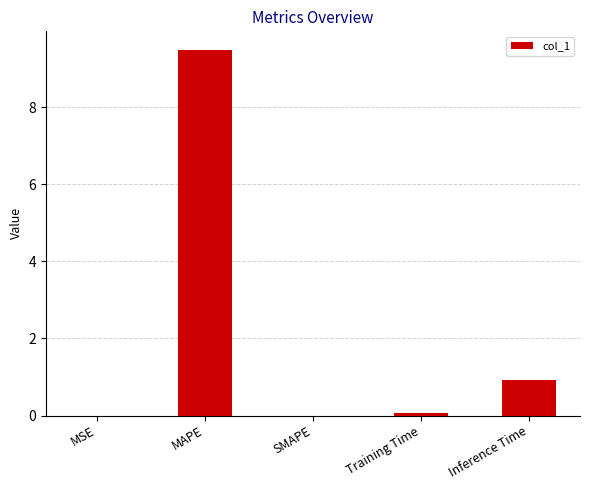

True or false: the data shows 0.0 at SMAPE.

True